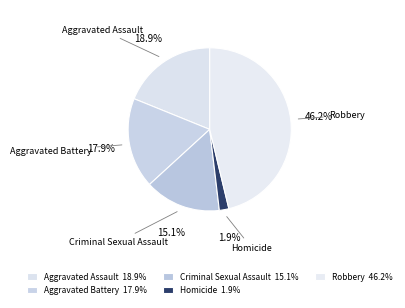

Which slice is the smallest?

Homicide